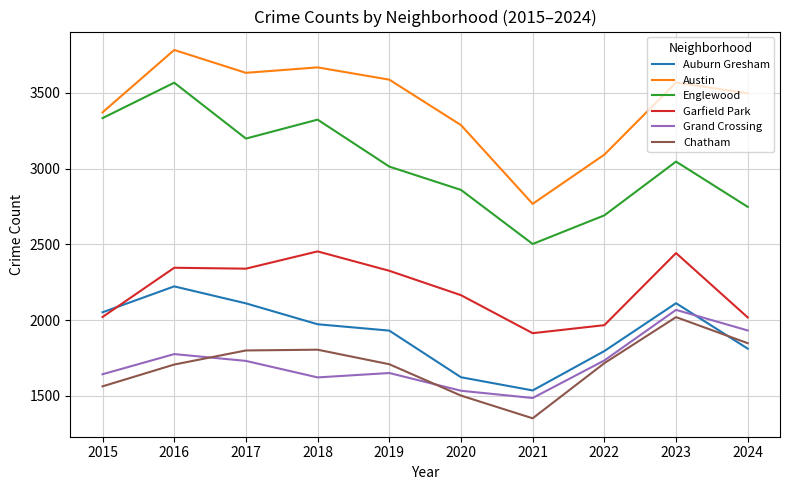

True or false: Grand Crossing and Auburn Gresham intersect in this chart.

True